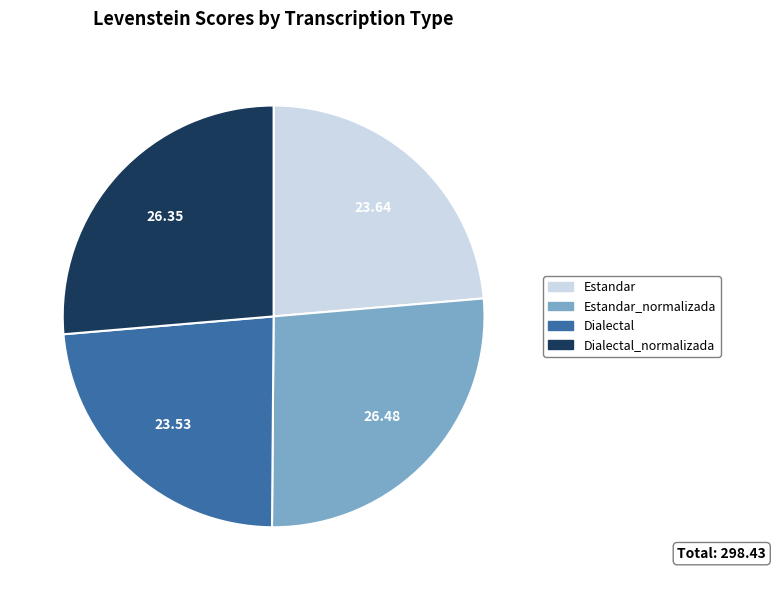

Does any single category account for the majority?

No